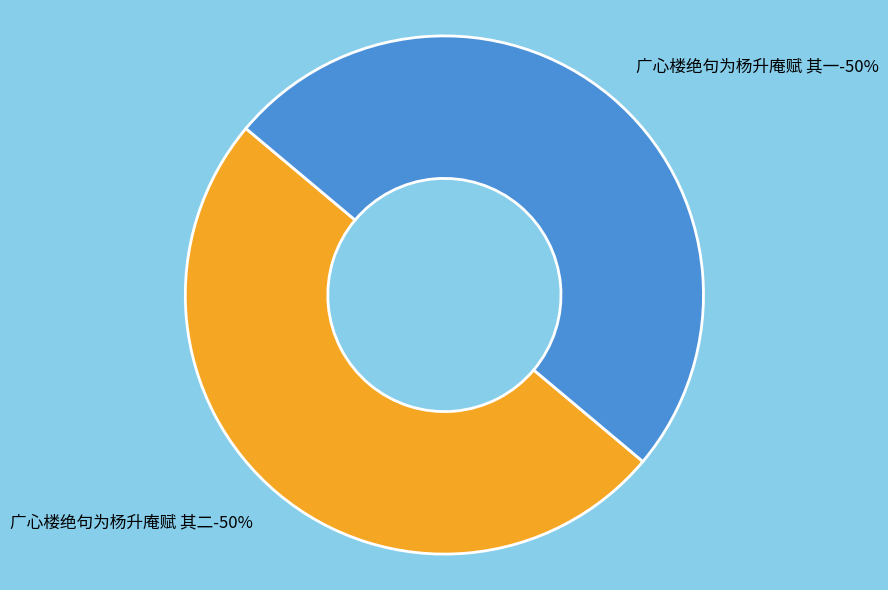

What percentage is NOT represented by 广心楼绝句为杨升庵赋 其一?

50.0%